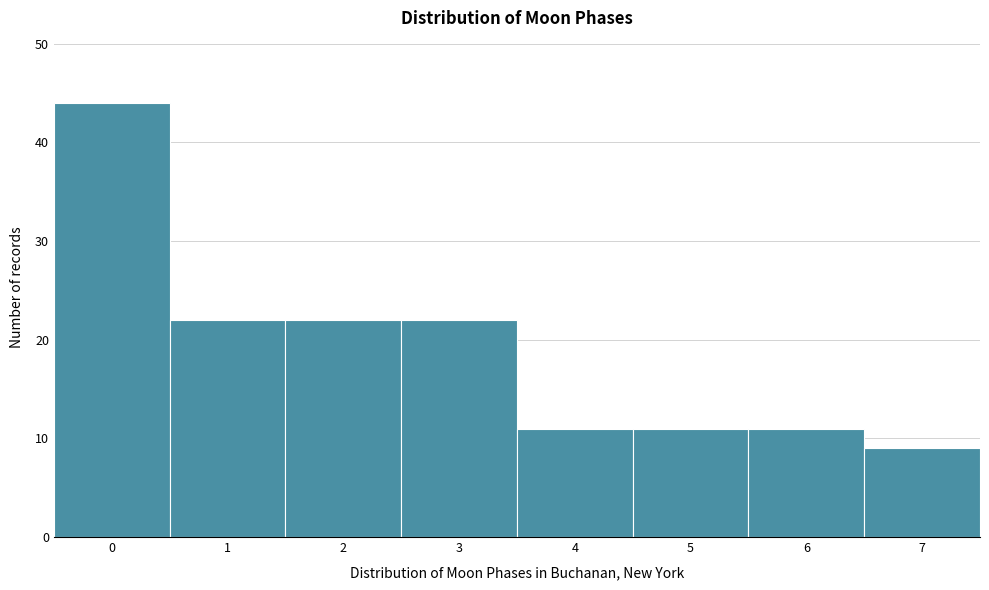

Reading right to left, extract all data points from this chart.

9	11	11	11	22	22	22	44